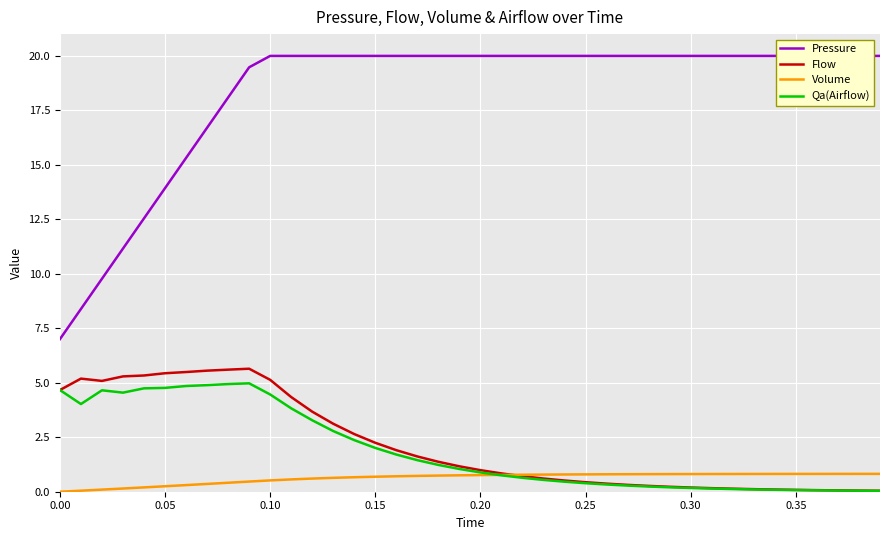

True or false: Qa(Airflow) has more than 0 points higher than both neighbors.

True